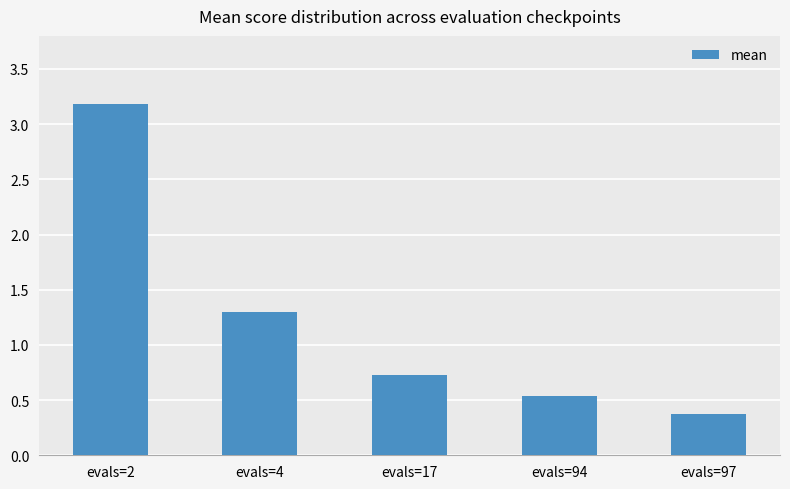

What is the maximum value shown in the chart?

3.2